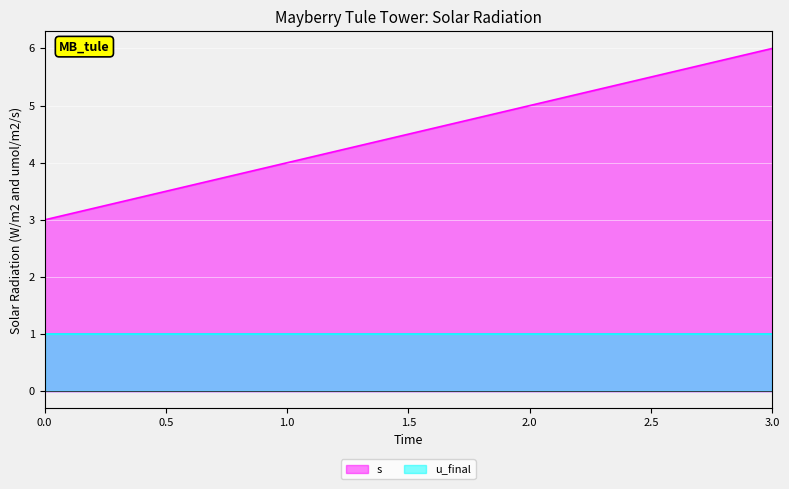

The value at 1 is 4. True or false?

True